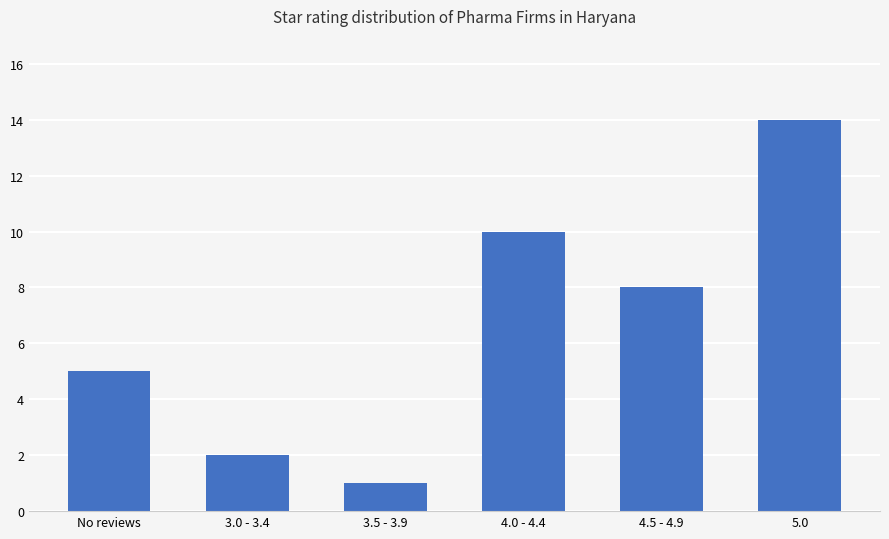

Is it true that the value at 4.0 - 4.4 is 15?

False